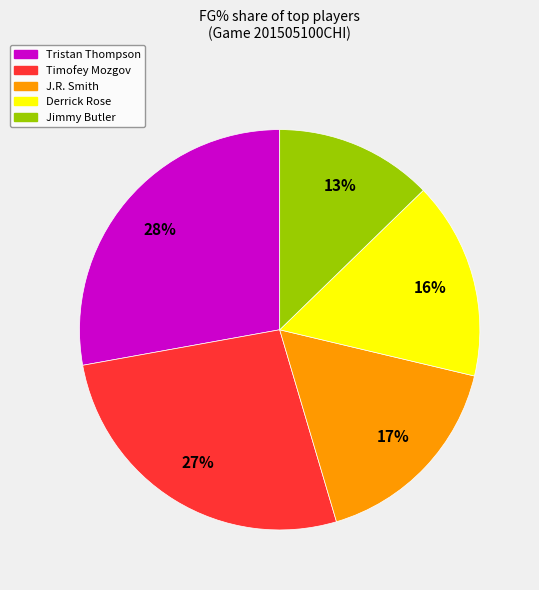

Is it true that Derrick Rose is 9% of the pie?

False